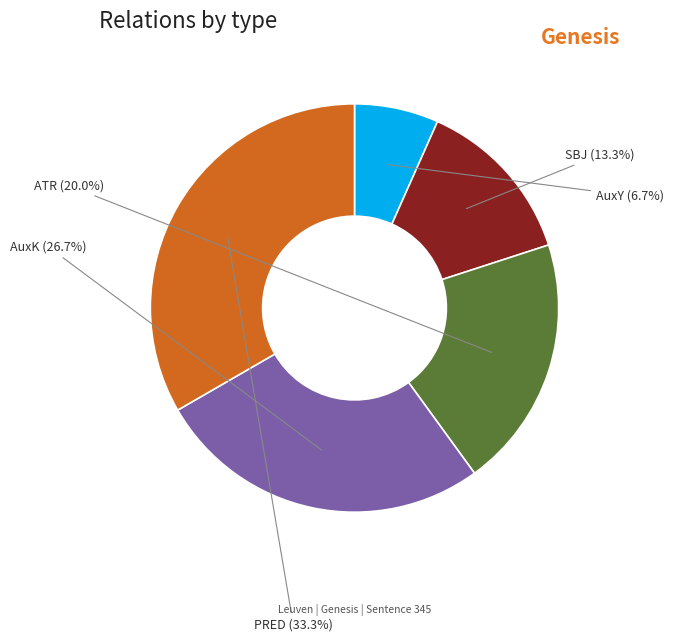

Is SBJ the majority of the pie?

No